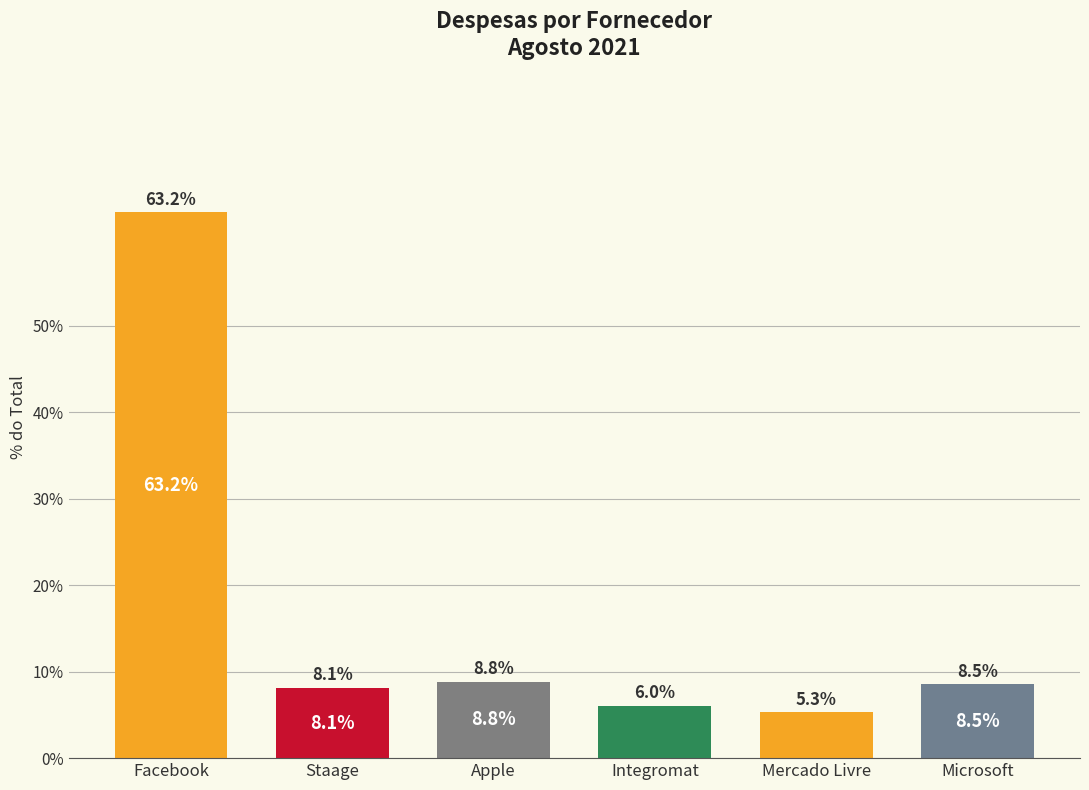

Rank the categories by value from lowest to highest.

Mercado Livre, Integromat, Staage, Microsoft, Apple, Facebook